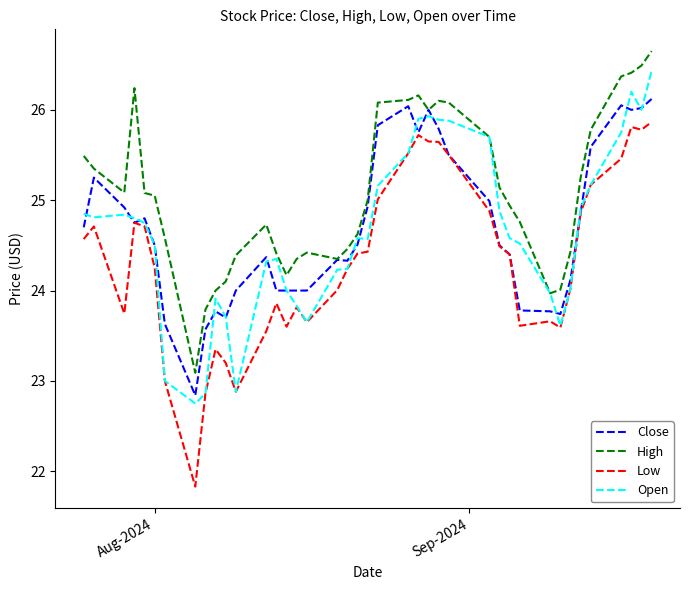

Rank the series by their maximum value, from lowest to highest.

Low, Close, Open, High